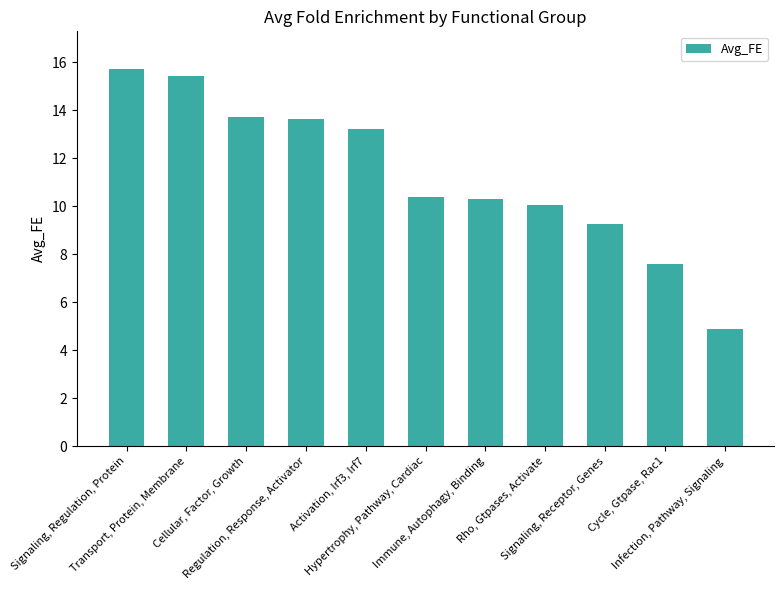

Read the value at Hypertrophy, Pathway, Cardiac.

10.4